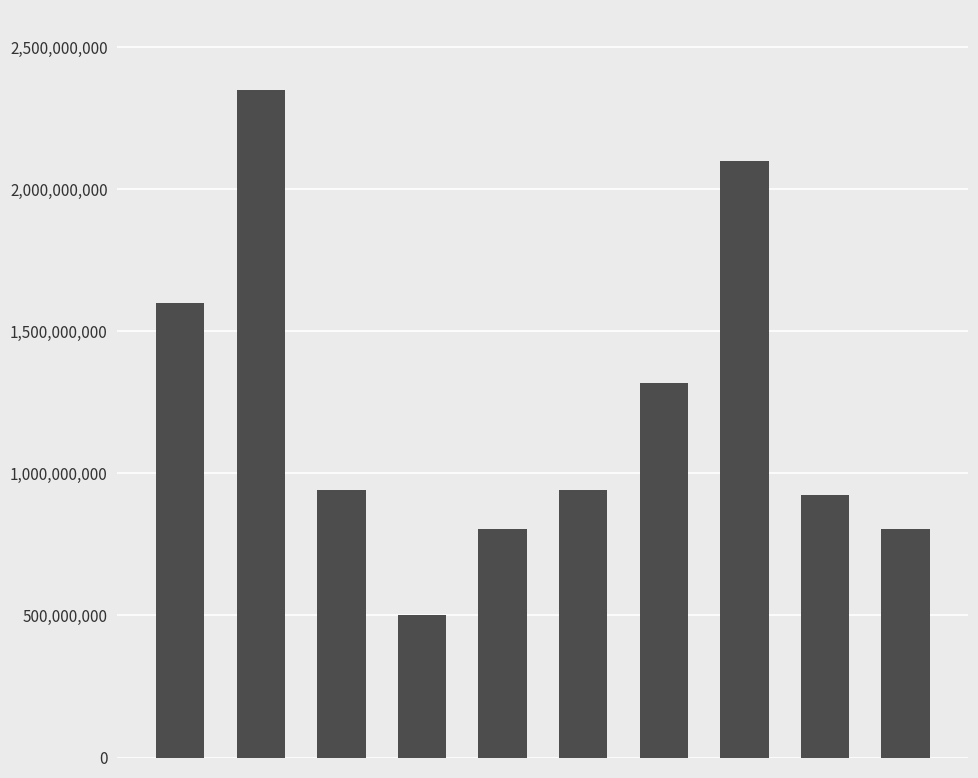

What is the value of the 6th bar from the left?

941839623